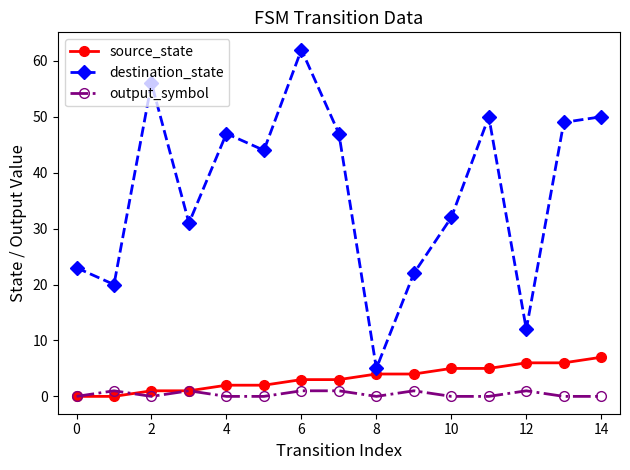

List the series in order of their peak value, highest first.

destination_state, source_state, output_symbol